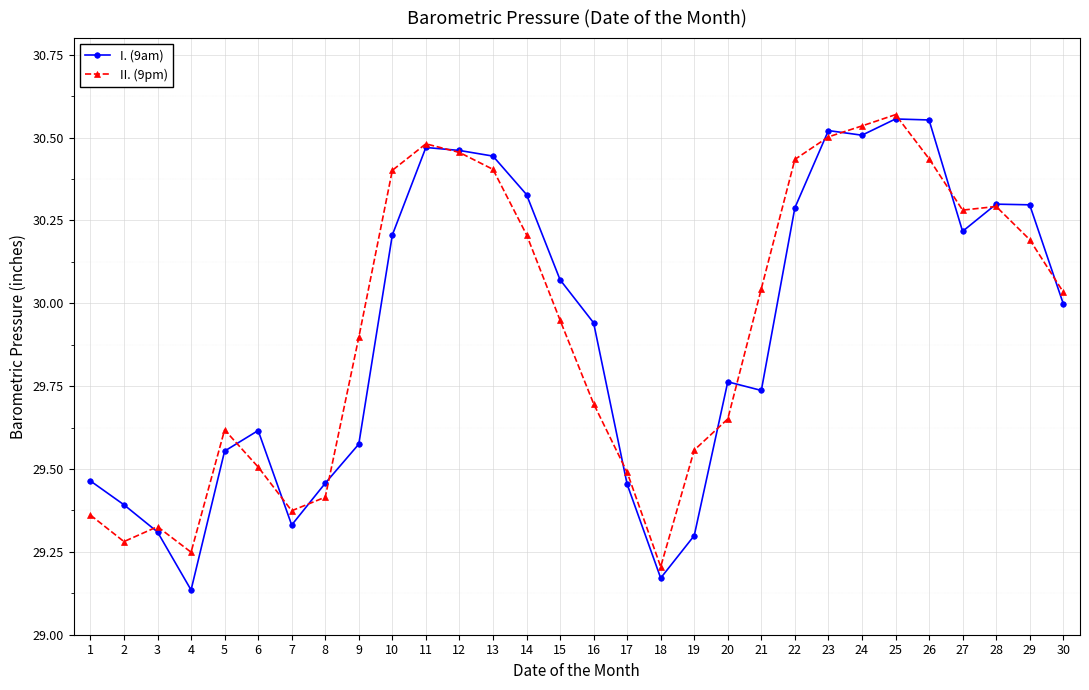

What is the sum of all II. (9pm) values?

897.8